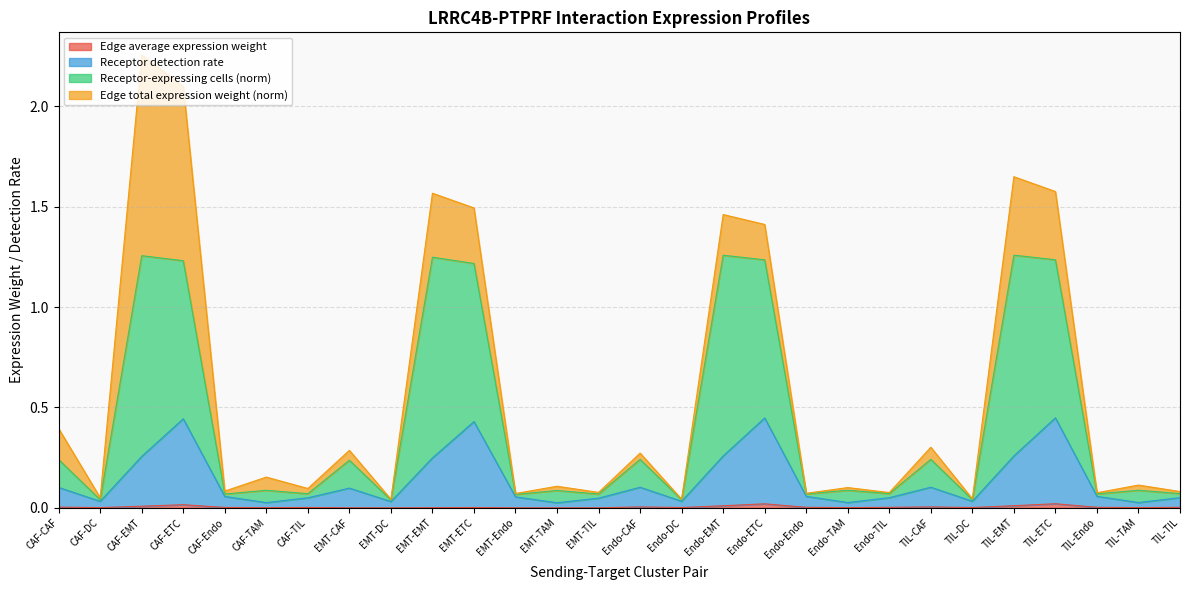

Which has a higher value, EMT-TAM or EMT-DC?

EMT-DC